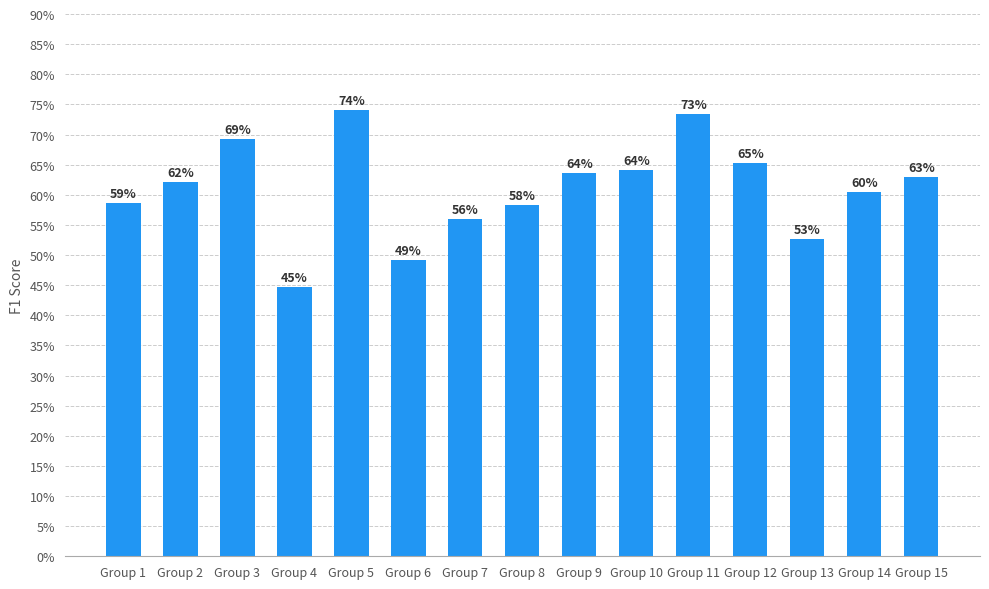

What is the smallest value displayed?

0.4